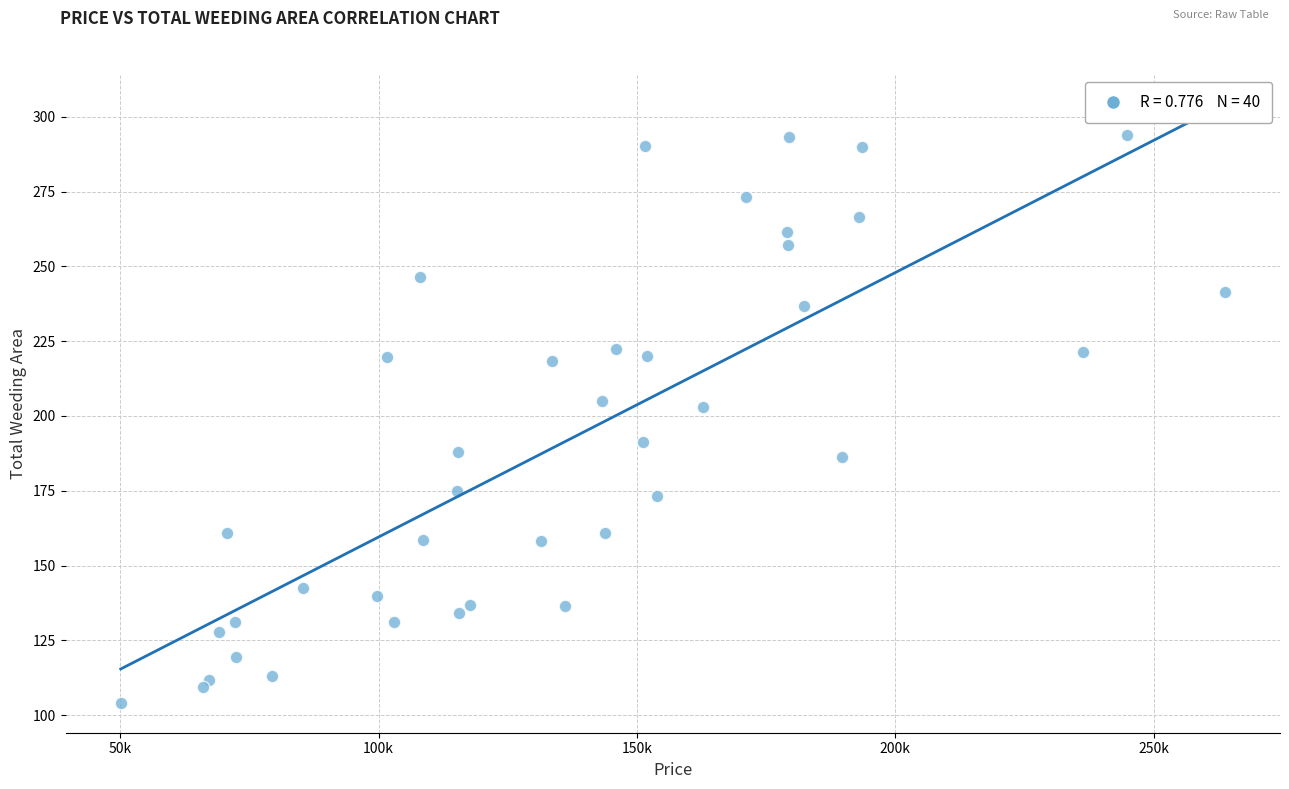

What is the range of X values (max minus min)?

213716.5